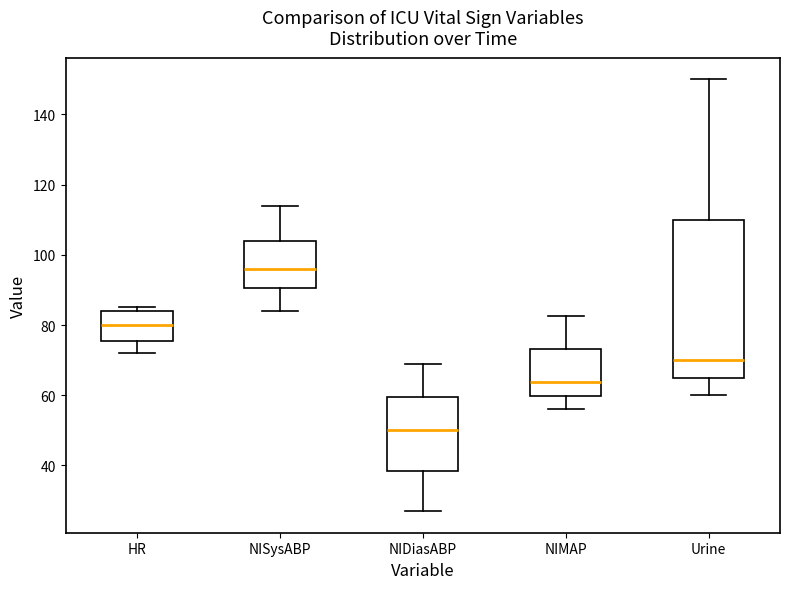

Where does the median line of the box for NIMAP sit on the y-axis? The values are not printed on the chart, so give them approximately, as read against the axis.

64